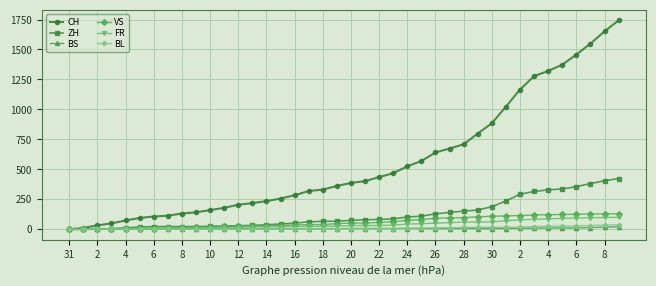

Which series has the largest range (max minus min)?

CH